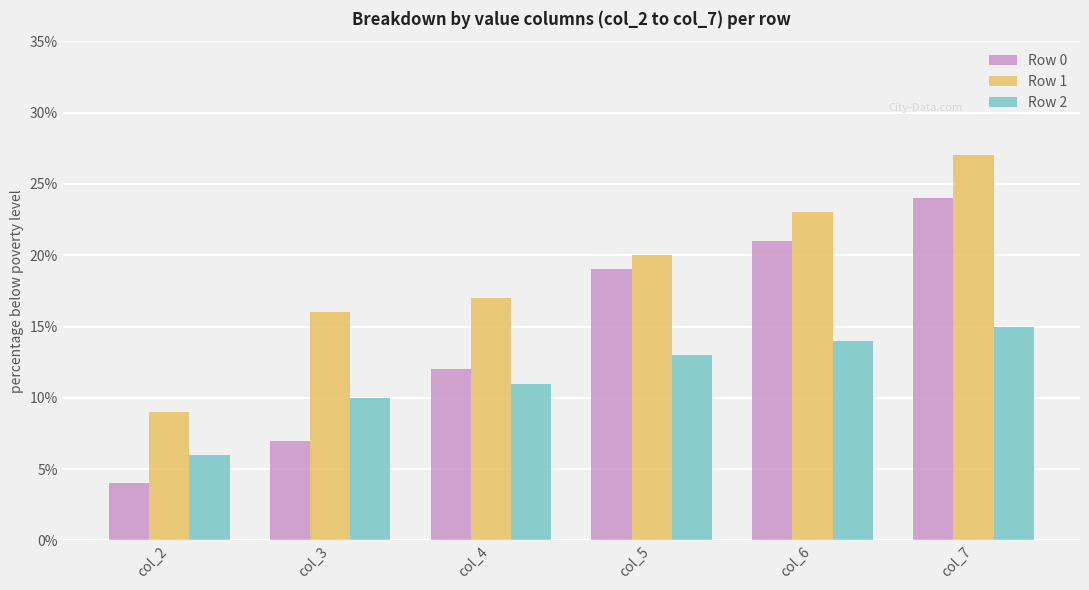

What is the difference between the Row 1 values at col_4 and col_3?

1